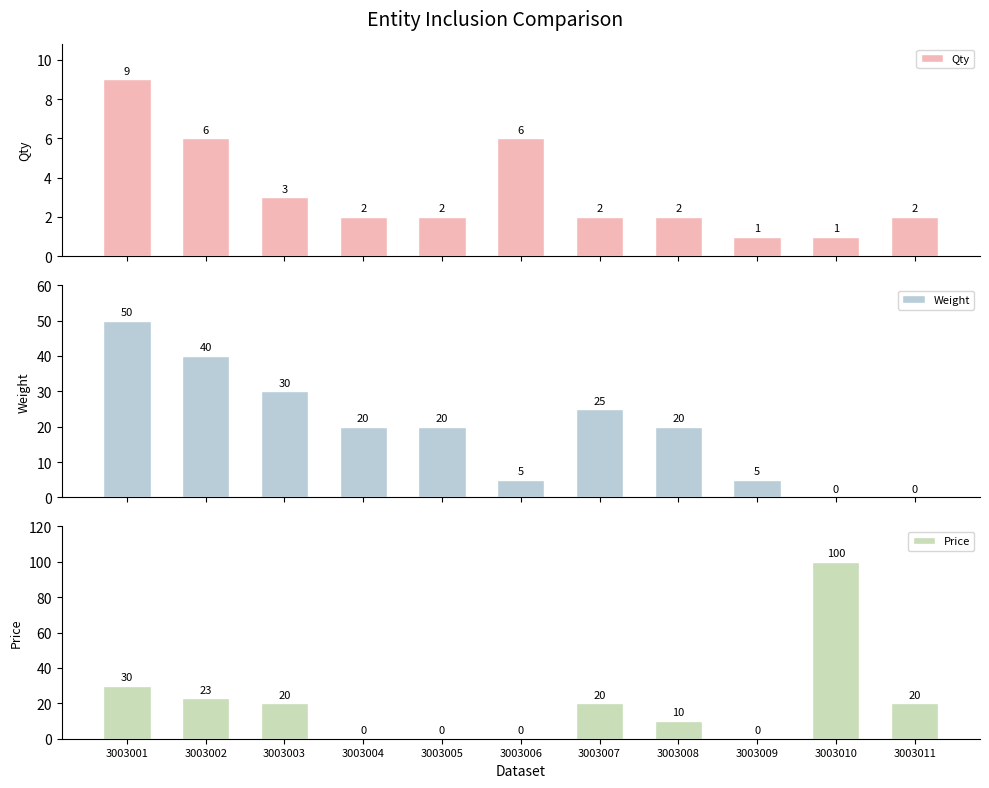

The Weight series shows 10 at 3003004. True or false?

False